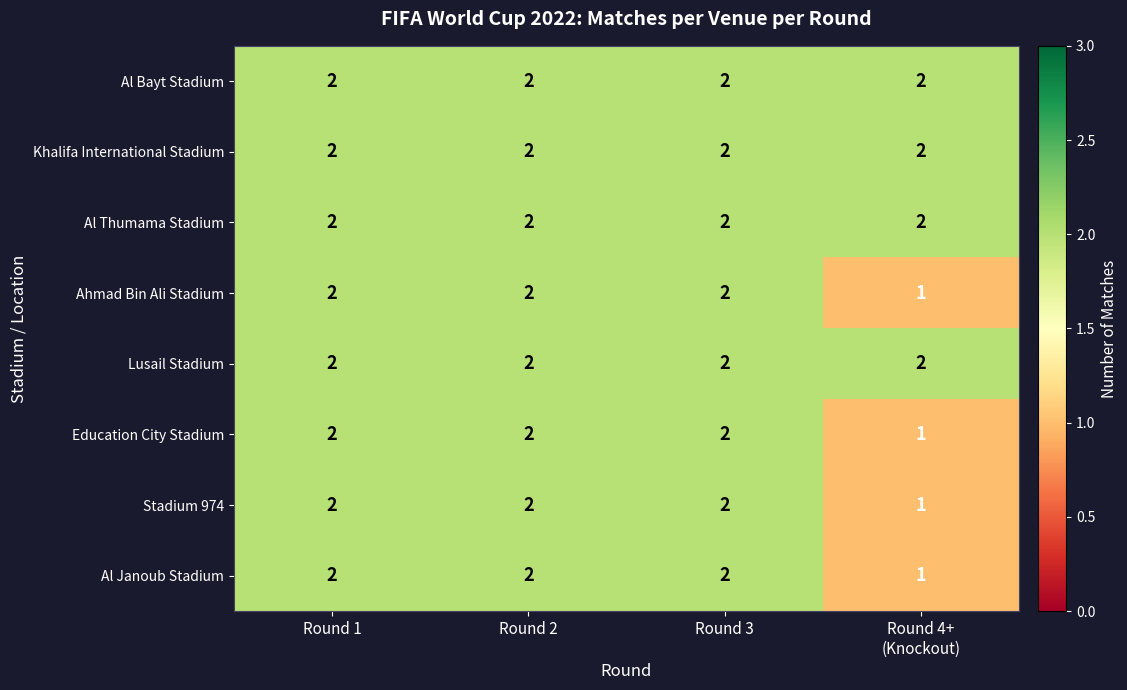

At how many categories does at least one series exceed 1?

4